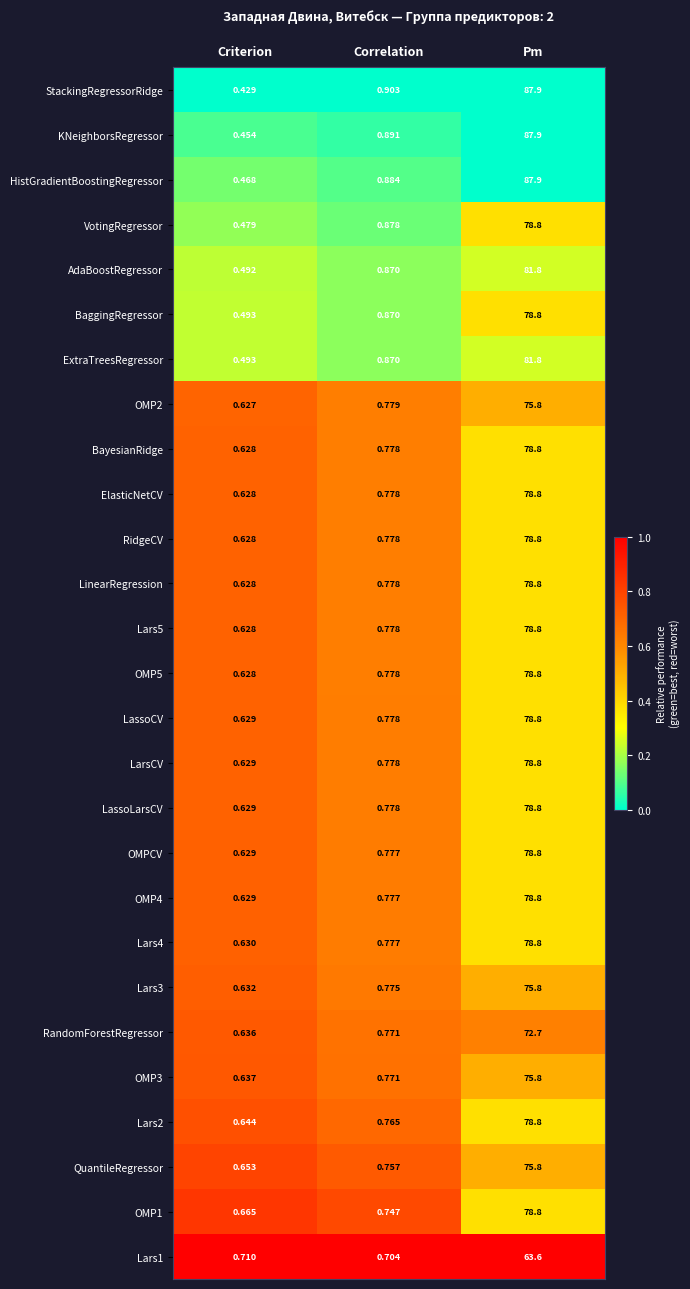

At which category does the chart reach its minimum across all series?

Criterion